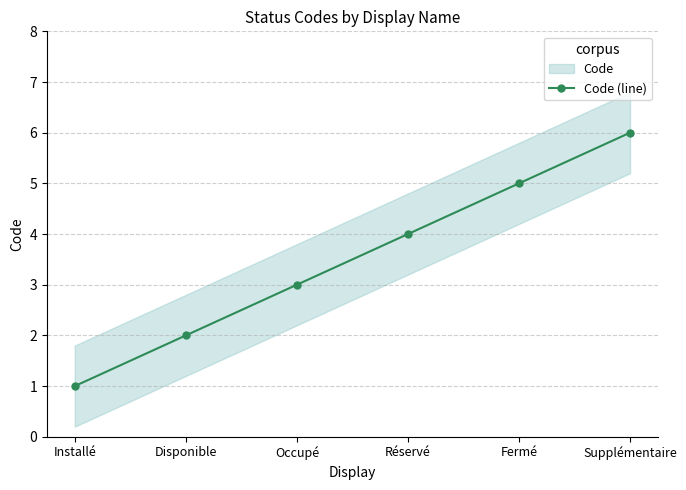

How many values exceed 4?

2